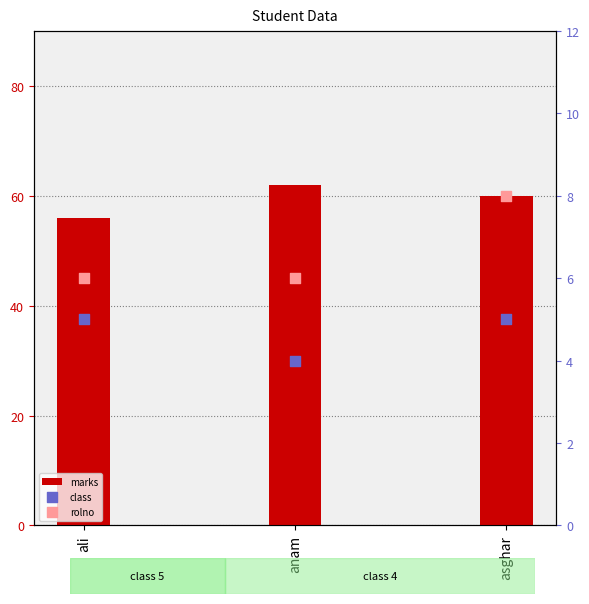

Which series has the largest total across all categories?

marks